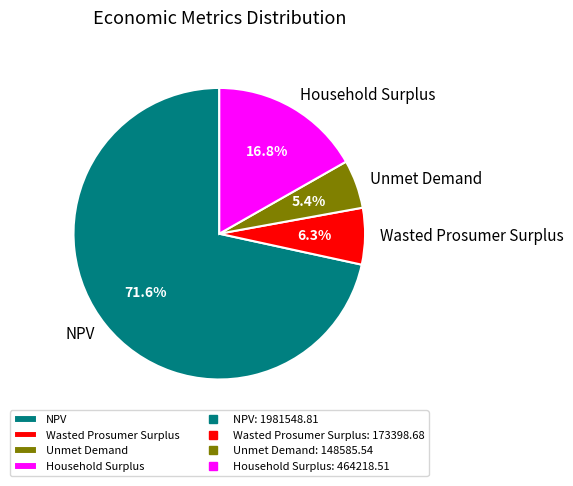

Which slice is the smallest?

Unmet Demand